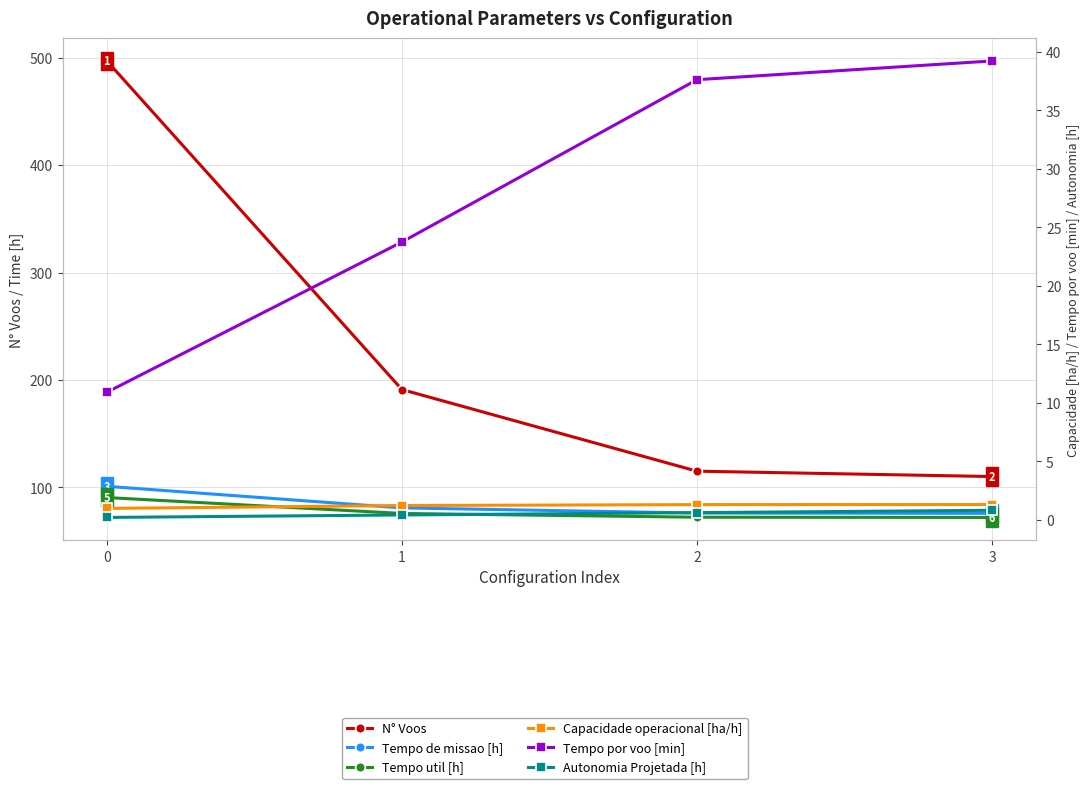

True or false: N° Voos and Tempo por voo [min] intersect in this chart.

False